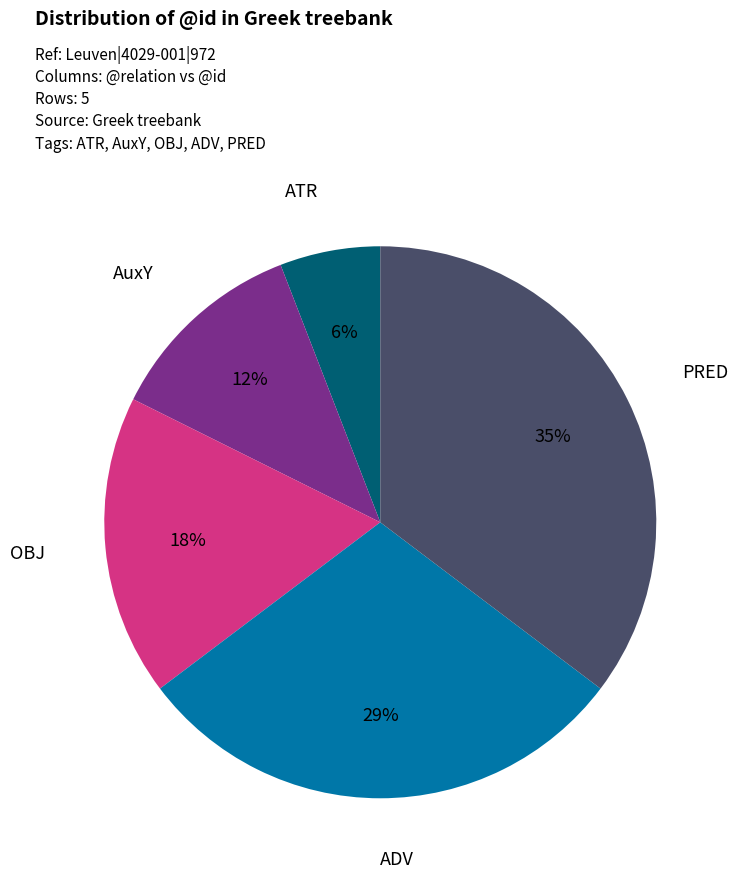

Is it true that PRED is 35% of the pie?

True